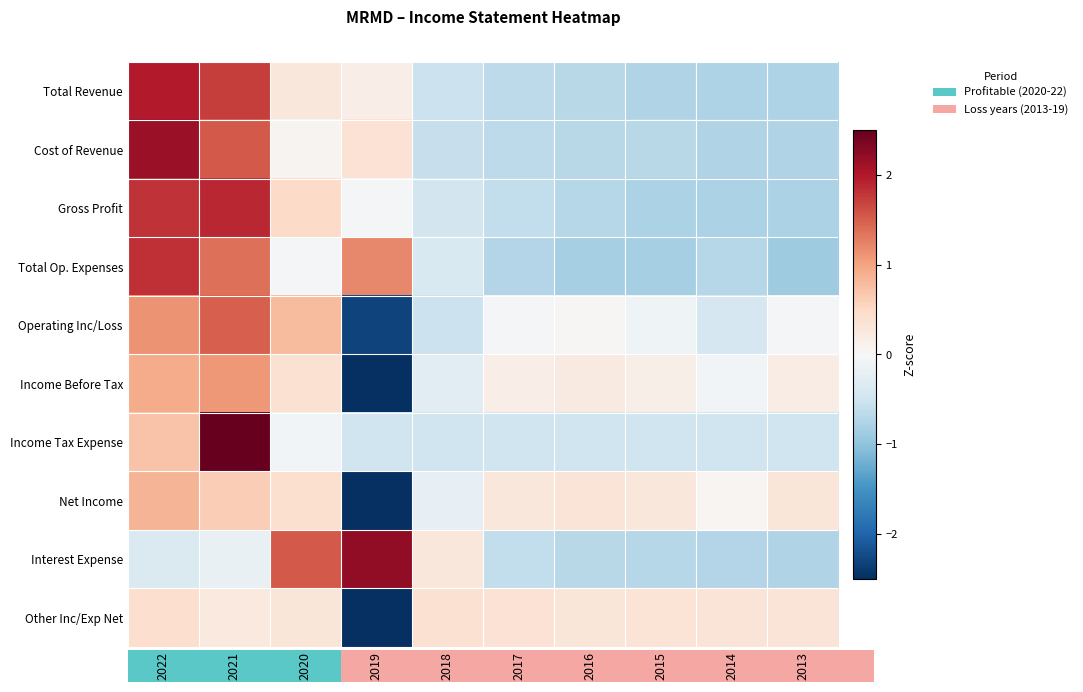

Which series changed the most between 2021 and 2014?

Income Tax Expense